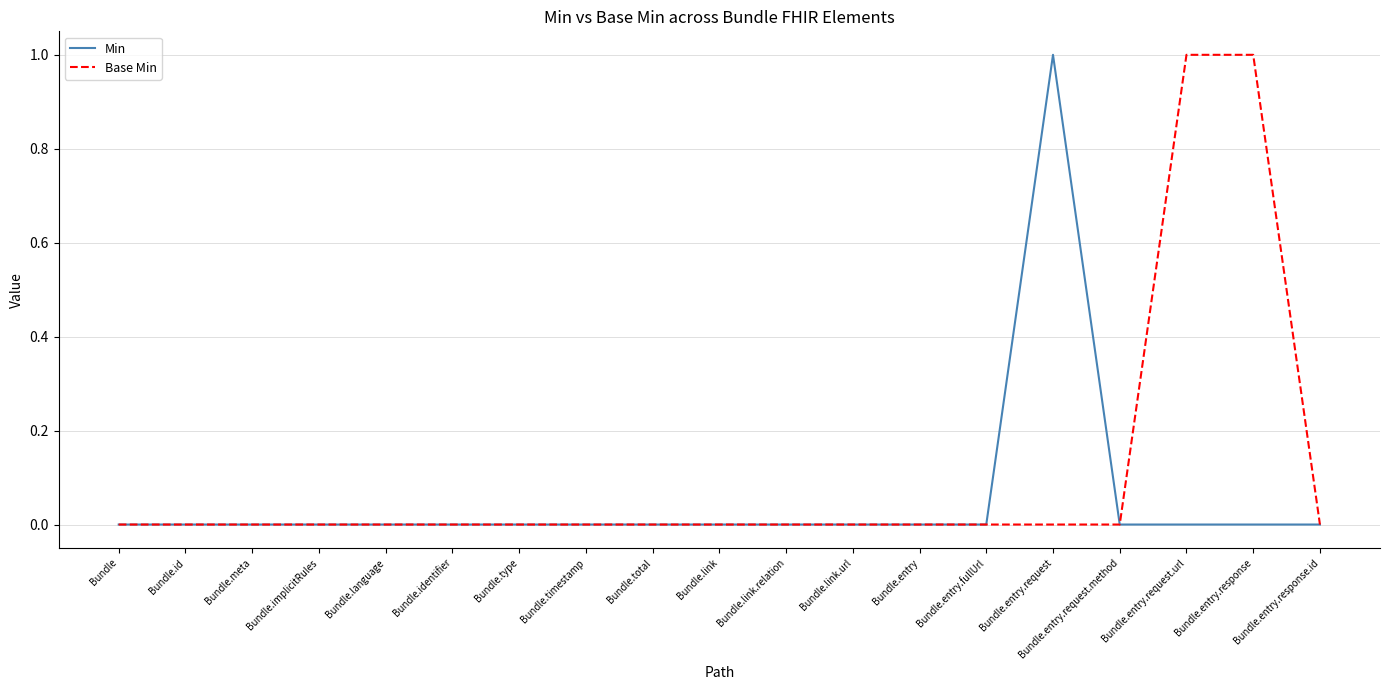

Reading right to left, extract all data points from this chart.

Min: 0	0	0	0	1	0	0	0	0	0	0	0	0	0	0	0	0	0	0
Base Min: 0	1	1	0	0	0	0	0	0	0	0	0	0	0	0	0	0	0	0